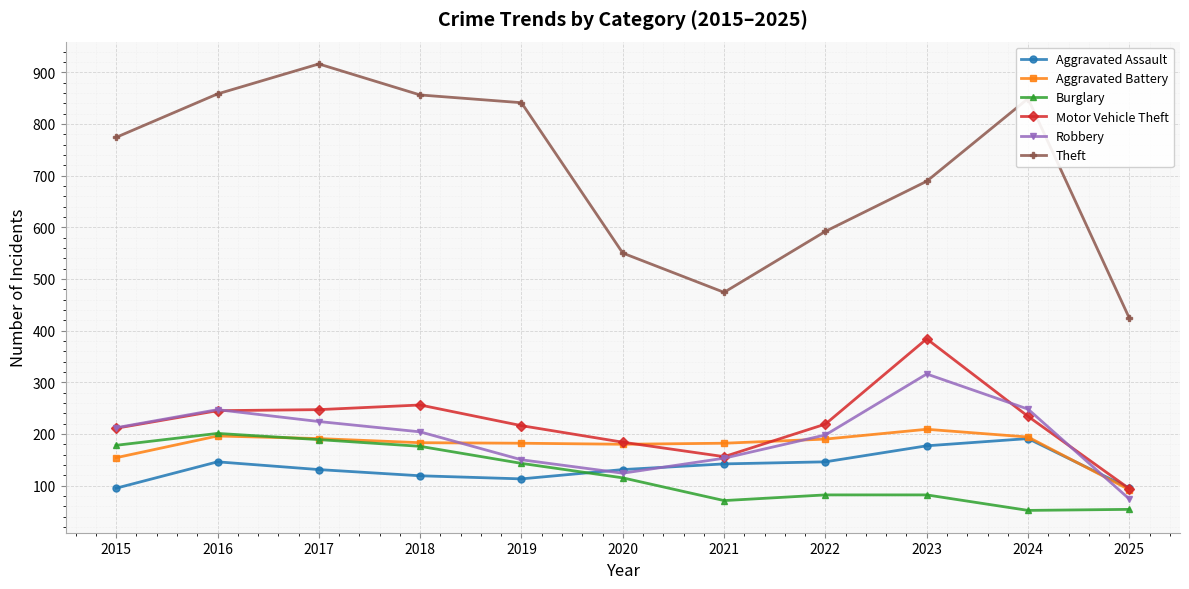

What is the difference between the Aggravated Battery values at 2018 and 2025?

91